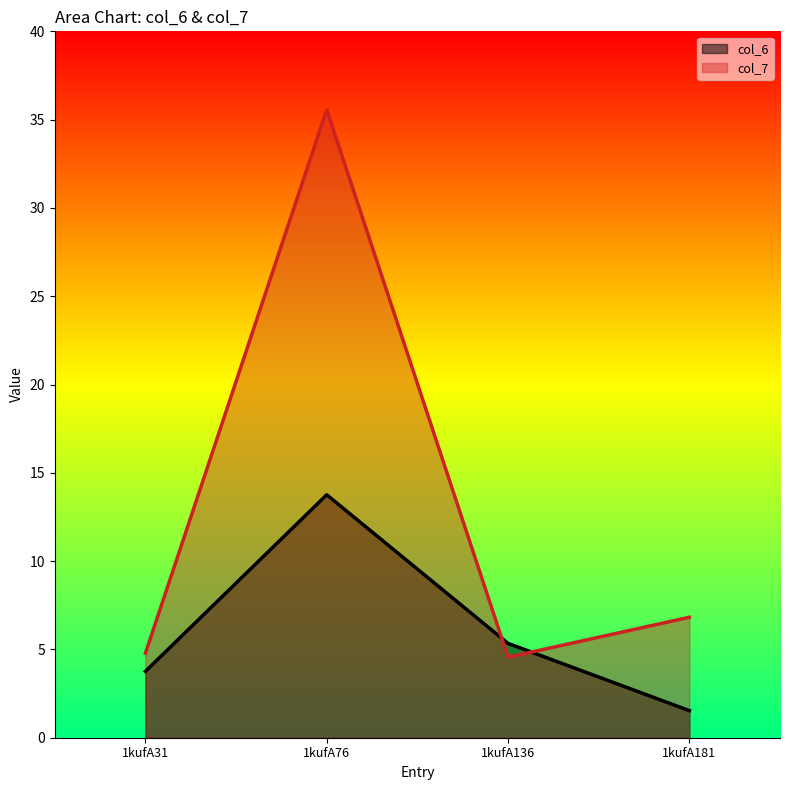

Between 1kufA76 and 1kufA181, which is larger?

1kufA76